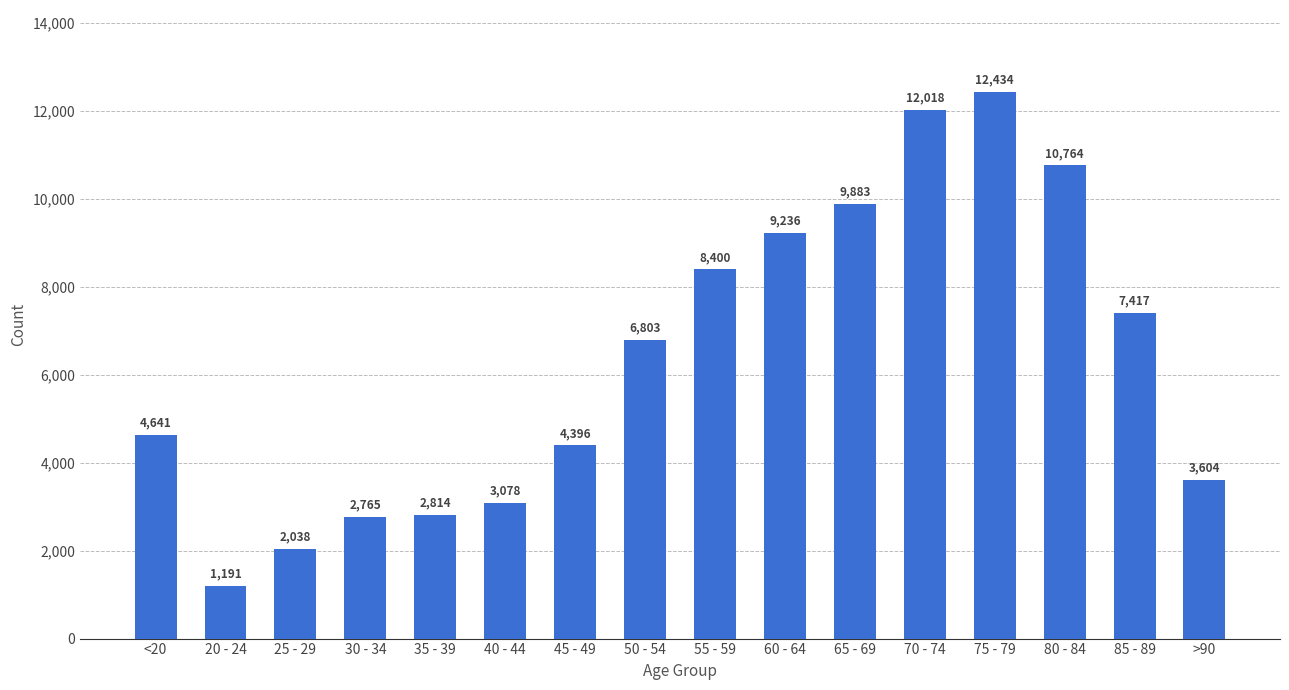

List the labels in order of value, smallest first.

20 - 24, 25 - 29, 30 - 34, 35 - 39, 40 - 44, >90, 45 - 49, <20, 50 - 54, 85 - 89, 55 - 59, 60 - 64, 65 - 69, 80 - 84, 70 - 74, 75 - 79